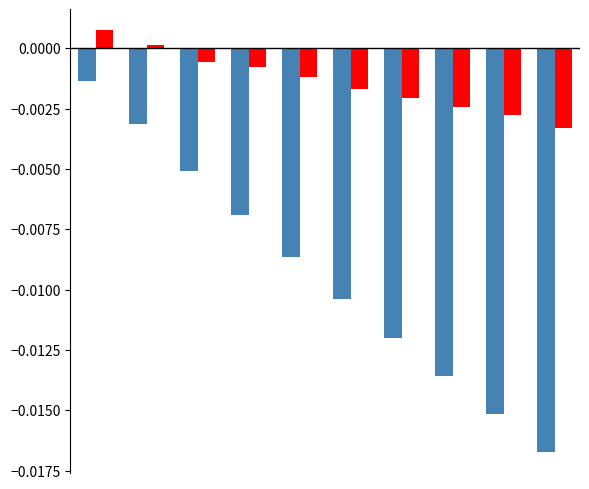

Are the bars horizontal?

No